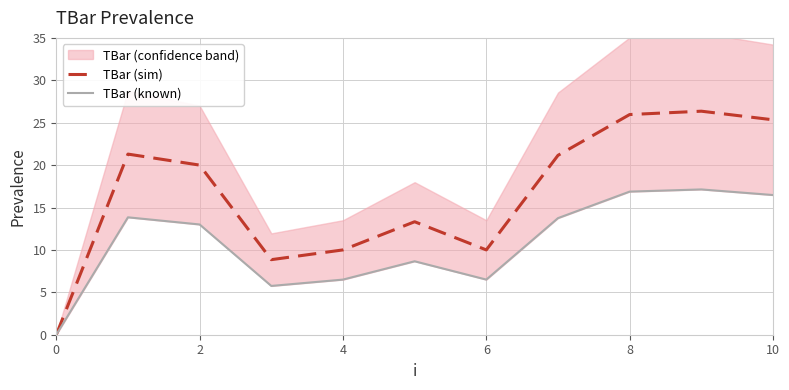

True or false: TBar (known) and TBar (sim) intersect in this chart.

False